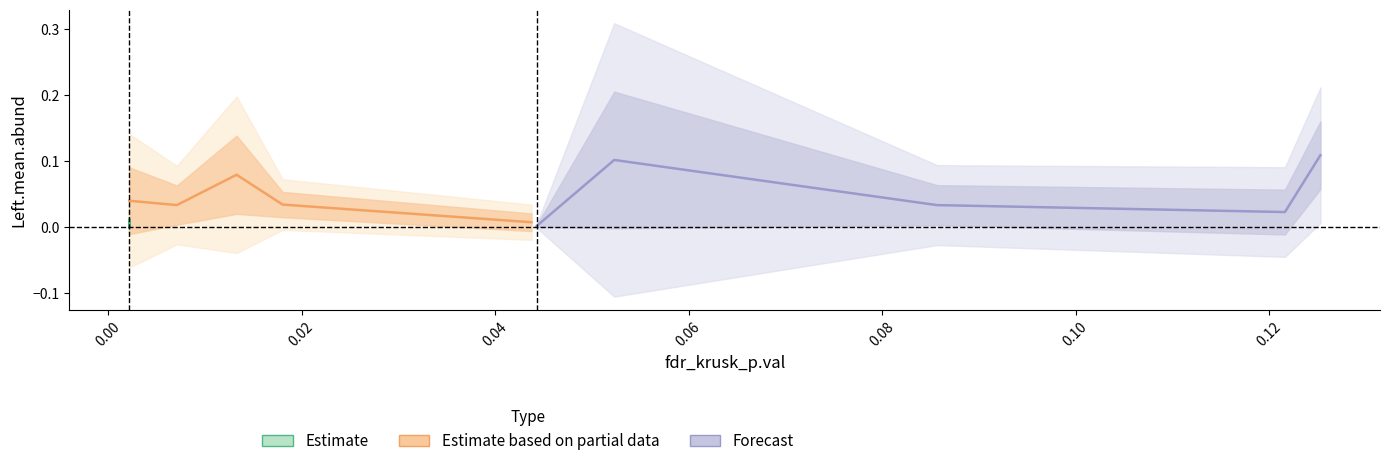

True or false: Forecast has a value of 0.0 at 0.04.

False